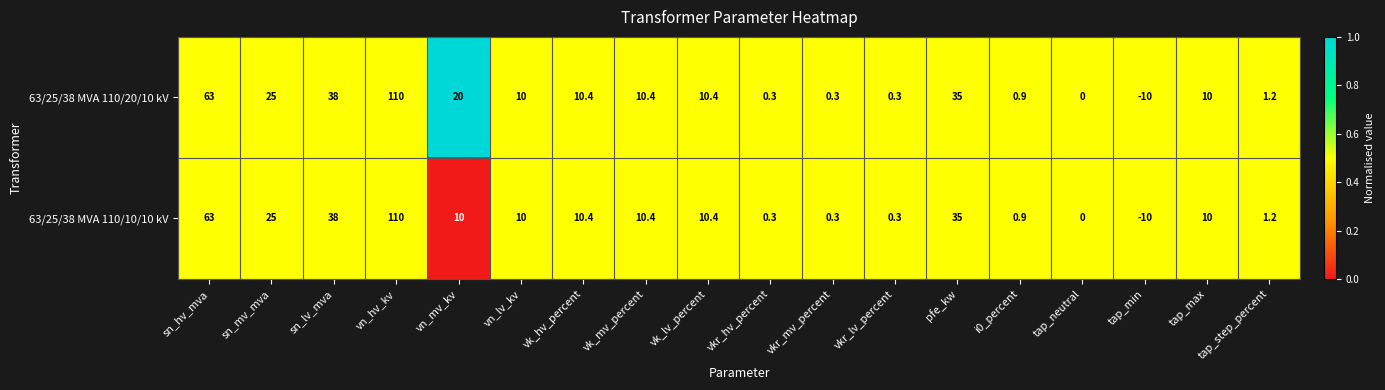

True or false: 63/25/38 MVA 110/20/10 kV has a value of 0.0 at tap_neutral.

True